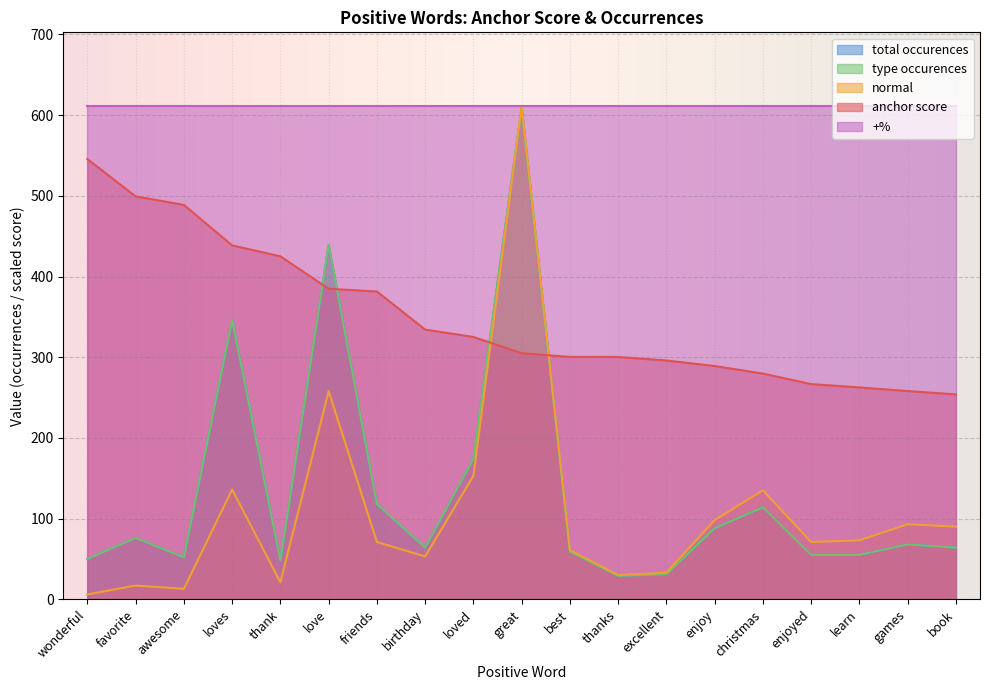

What is the highest value of the total occurences series?

609.0